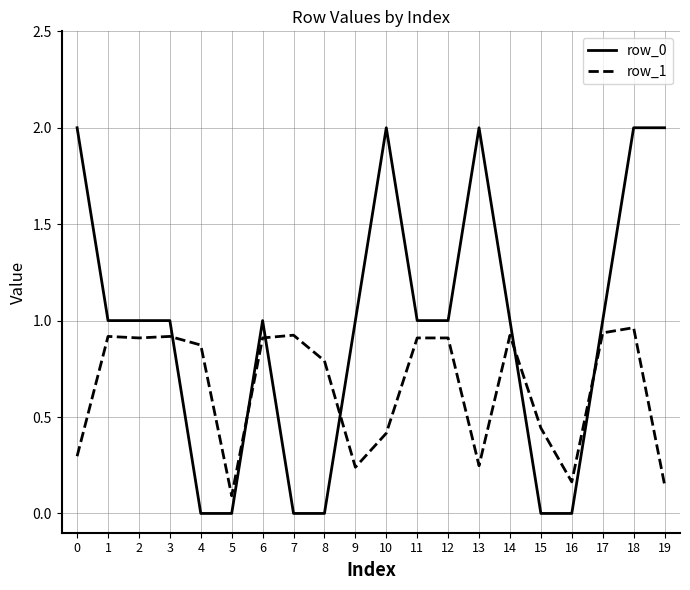

What are all the series names shown in the legend?

row_0, row_1